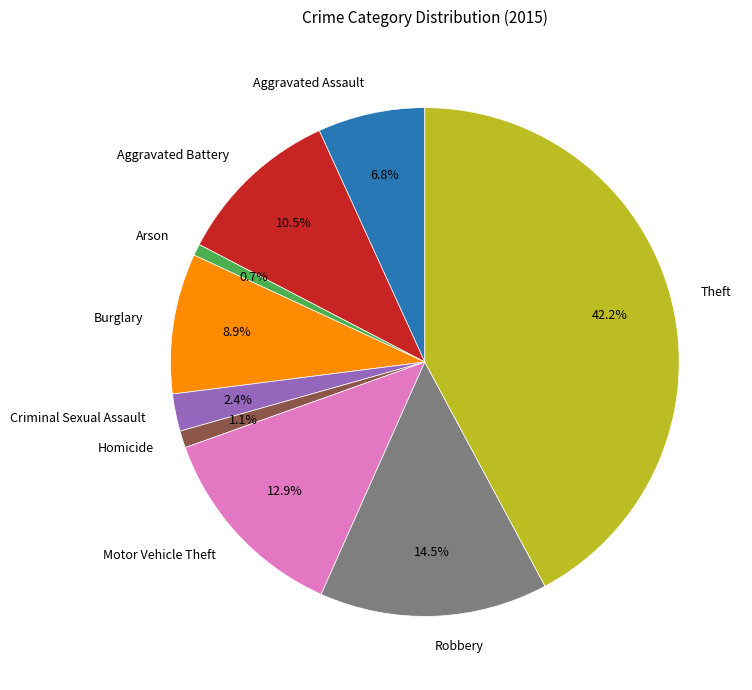

Between Arson and Robbery, which is larger?

Robbery